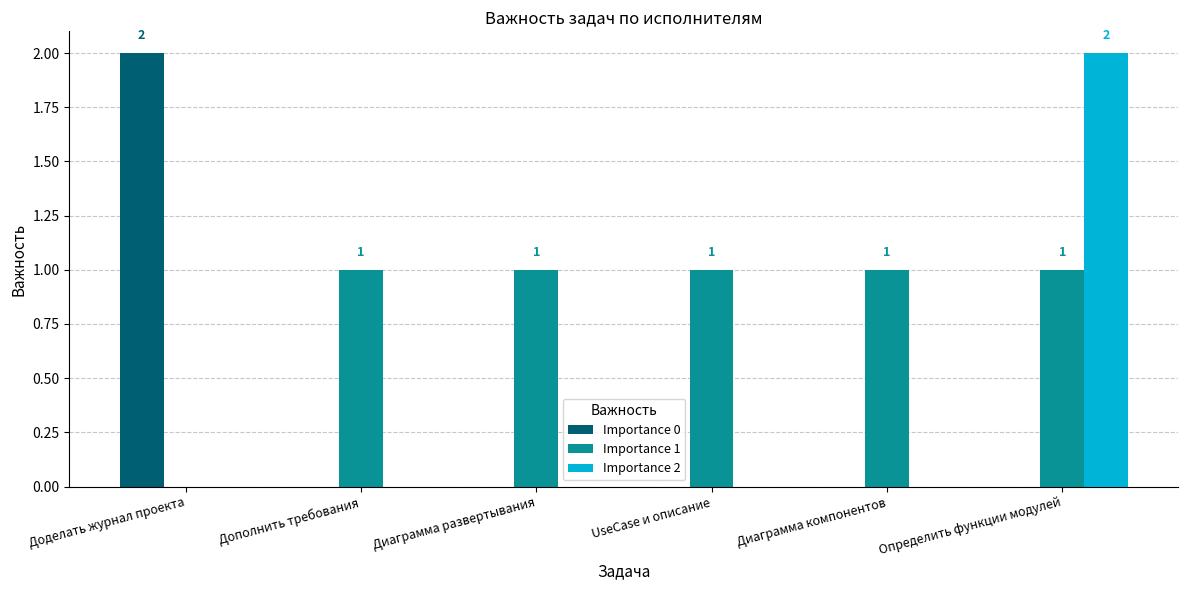

Which category has the highest value in the Importance 0 series?

Доделать журнал проекта